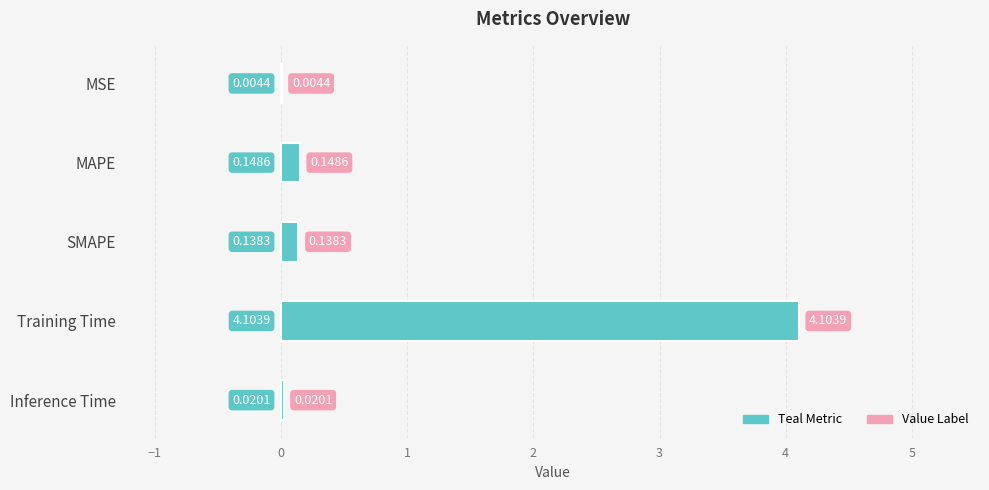

What is the sum of the values at SMAPE and MAPE?

0.3